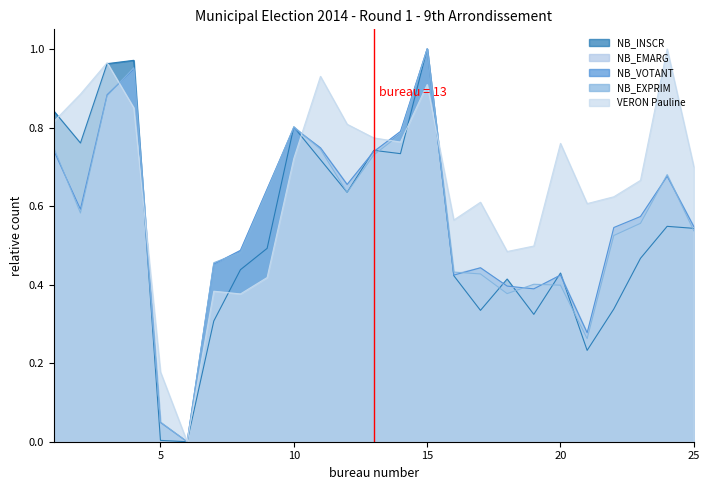

Rank the series by their maximum value, from lowest to highest.

VERON Pauline, NB_EXPRIM, NB_EMARG, NB_VOTANT, NB_INSCR